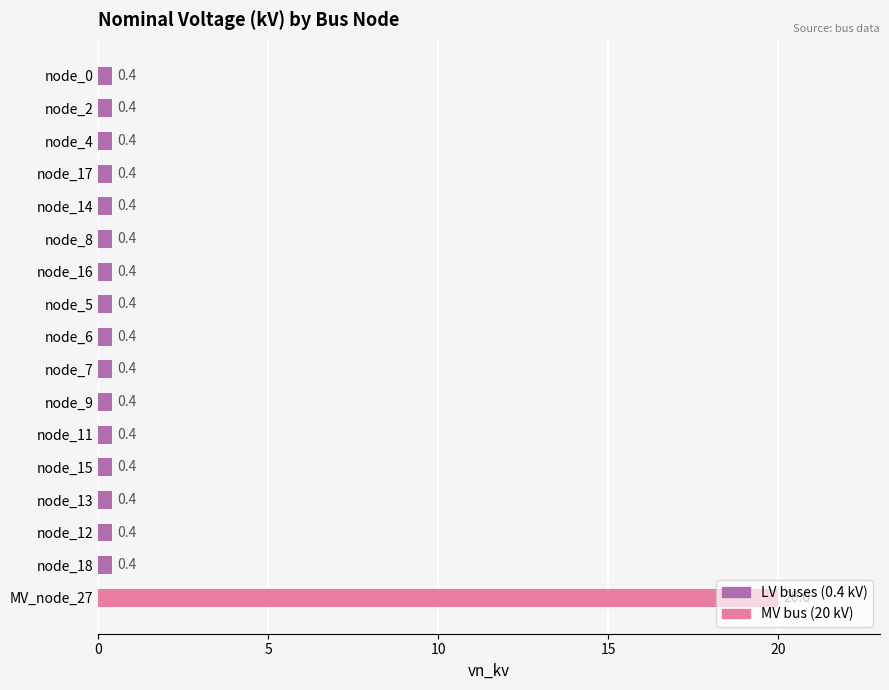

Which has a higher value, MV_node_27 or node_17?

MV_node_27